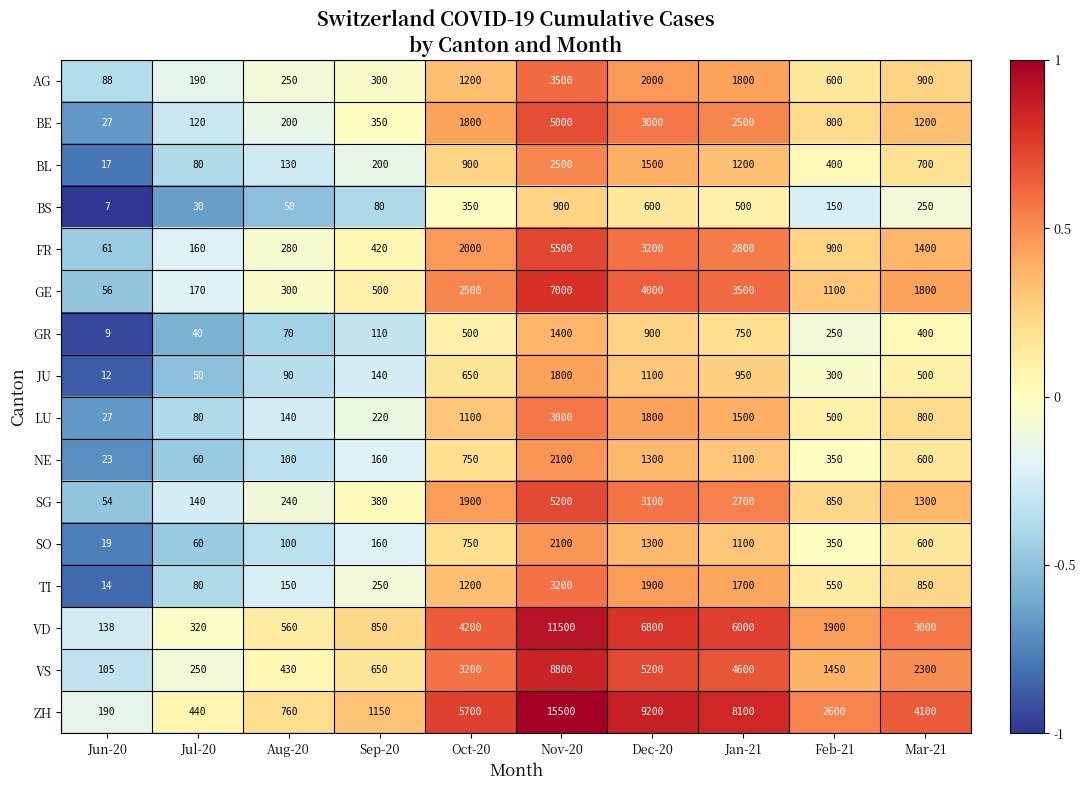

Which series has the largest total across all categories?

ZH